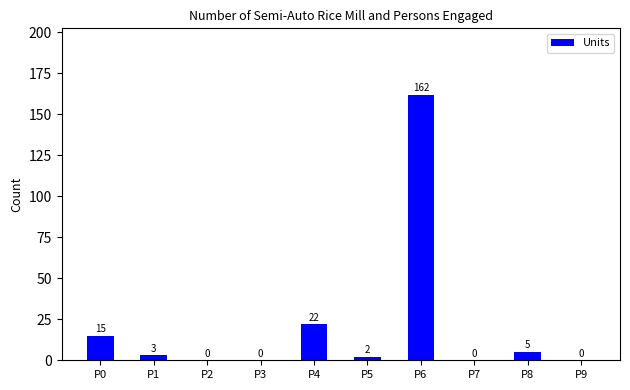

How many categories are shown in the chart?

10